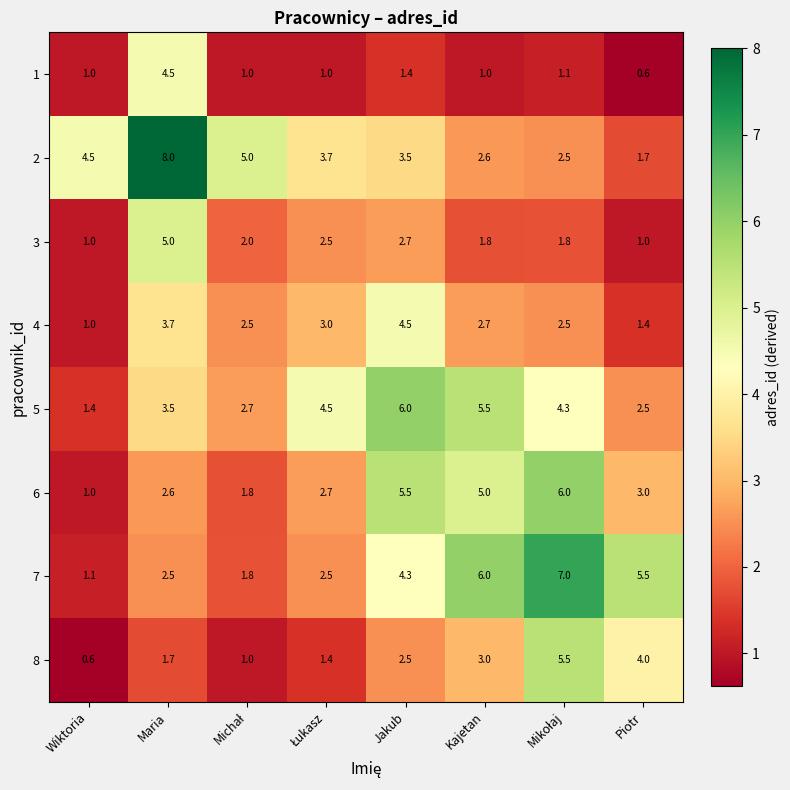

What is the difference between the highest and lowest values at Kajetan?

5.0